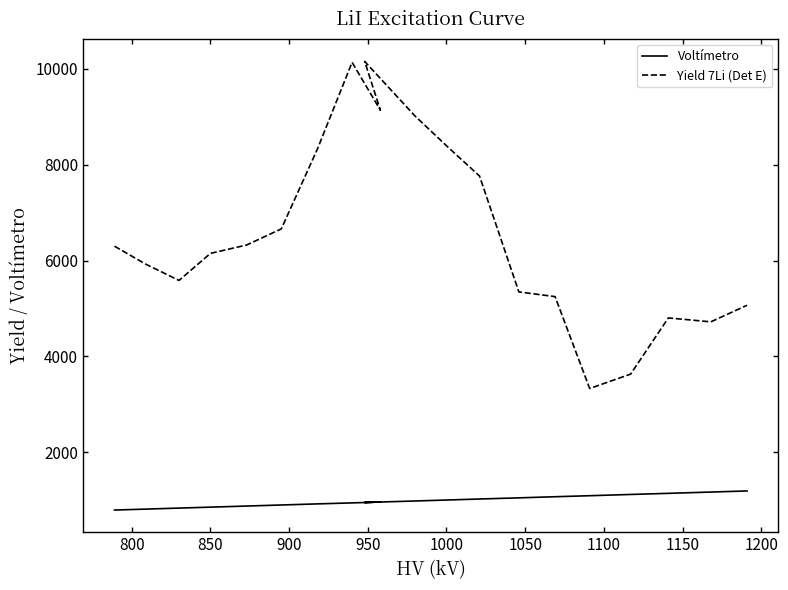

What is the difference between the maximum and minimum values in the Voltímetro series?

398.9